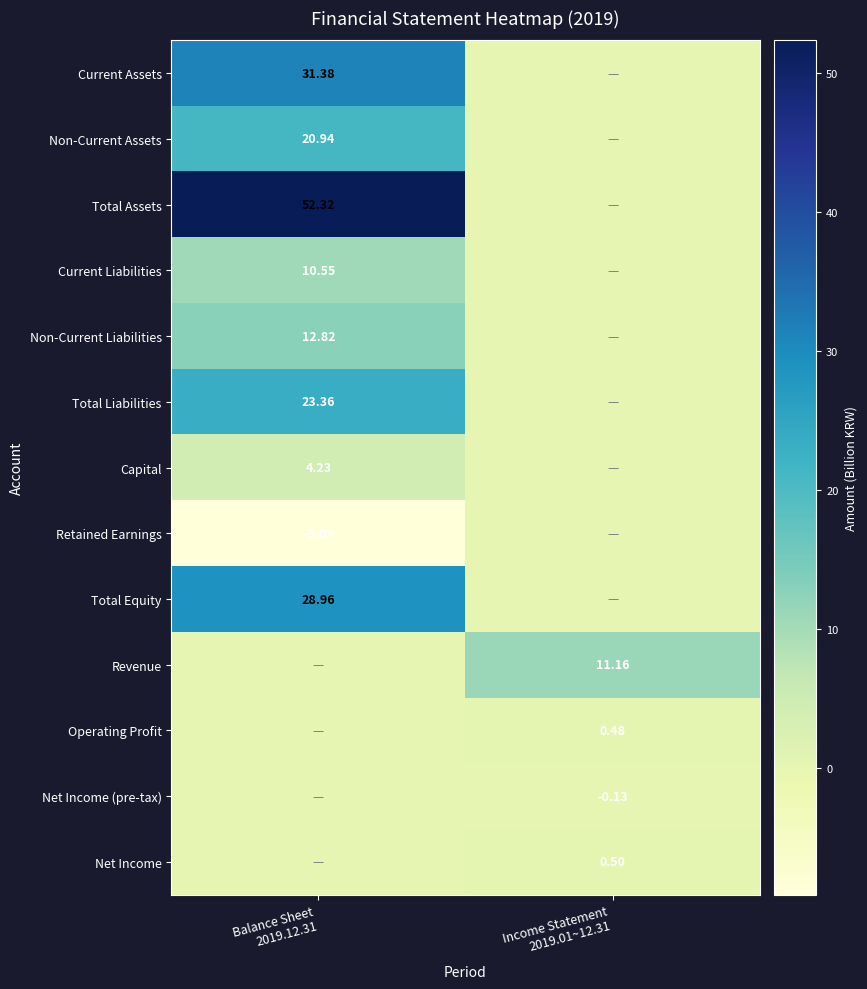

At which label does Revenue reach its peak?

Income Statement 2019.01~12.31